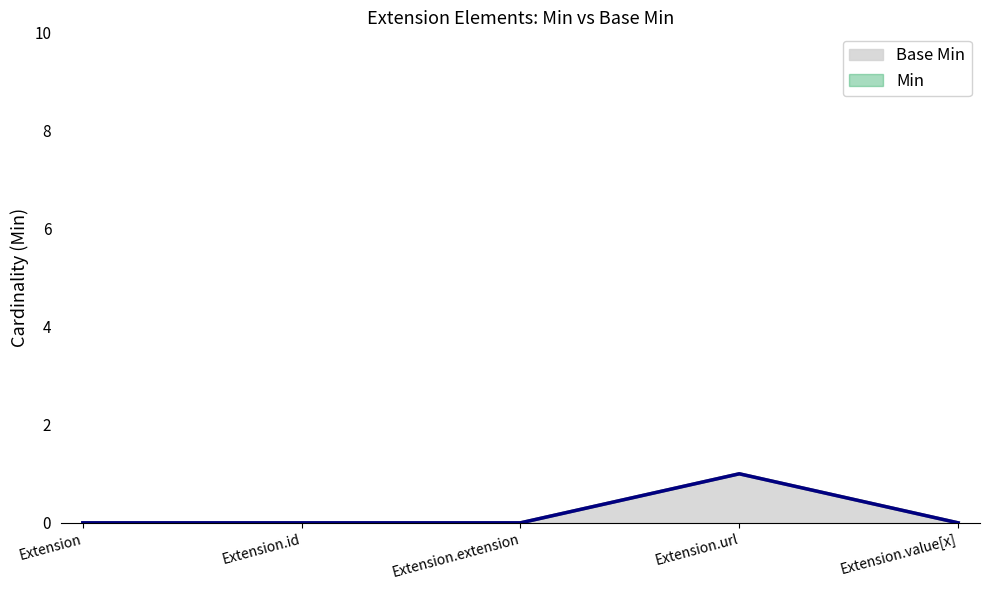

At which label does Min reach its minimum?

Extension